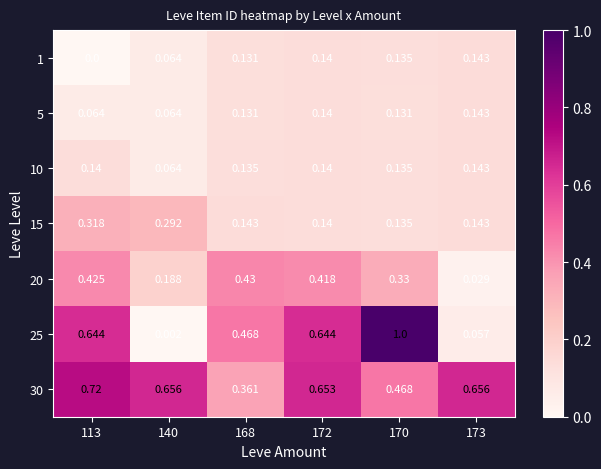

Between 113 and 170, which series saw the biggest shift?

25